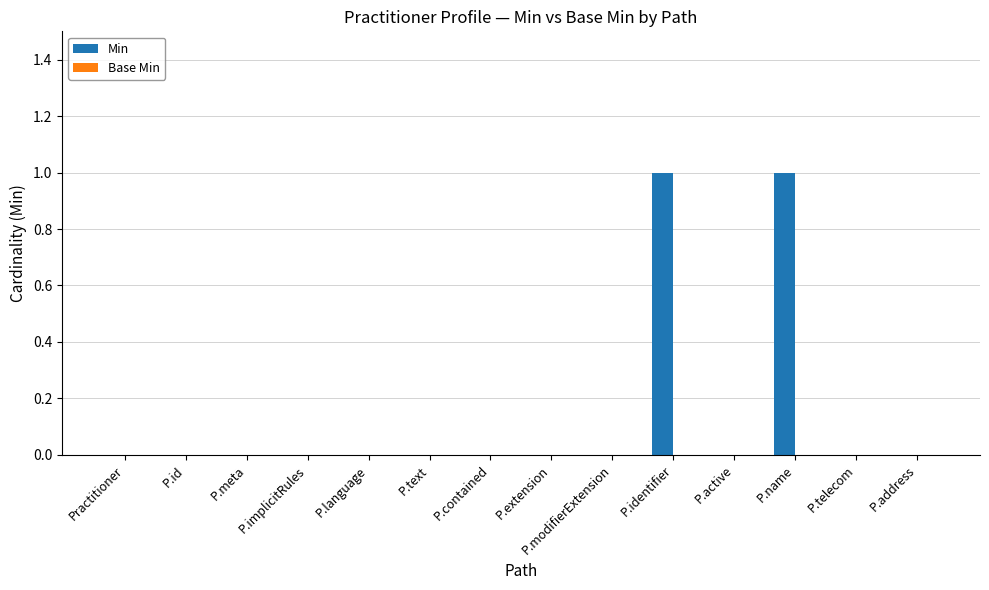

What is the change in value from P.contained to P.name?

+1